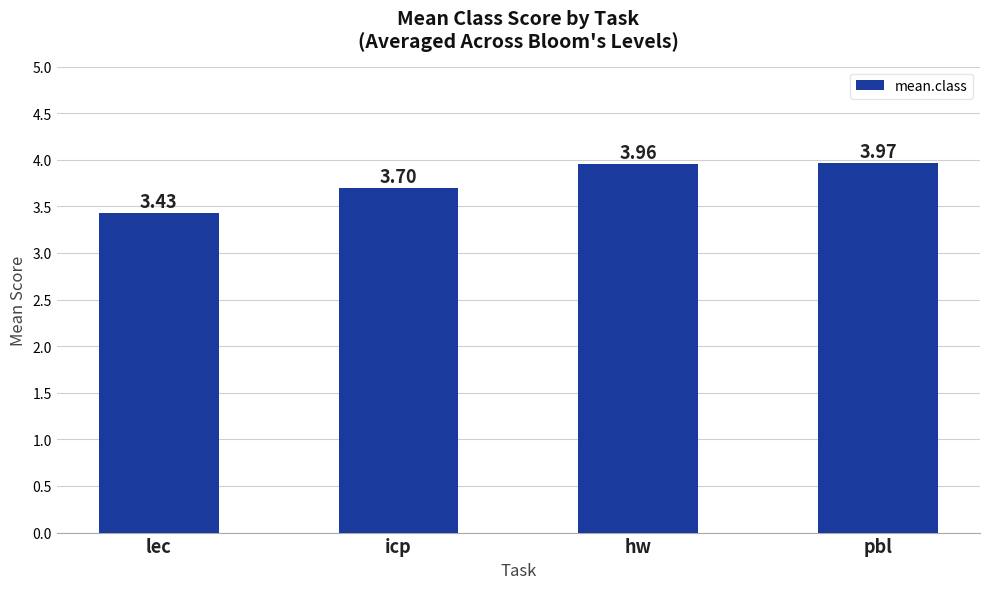

What is the sum of the values at pbl and icp?

7.7